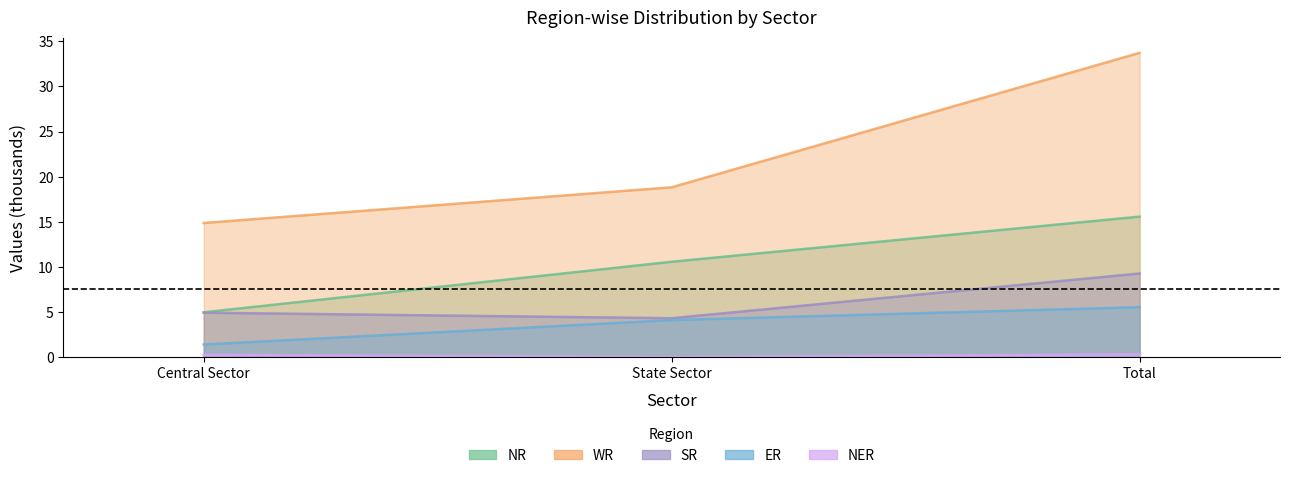

Reading left to right, extract all data points from this chart.

NR: 5.0	10.6	15.6
WR: 14.9	18.8	33.7
SR: 5.0	4.3	9.3
ER: 1.4	4.1	5.6
NER: 0.3	0.1	0.3